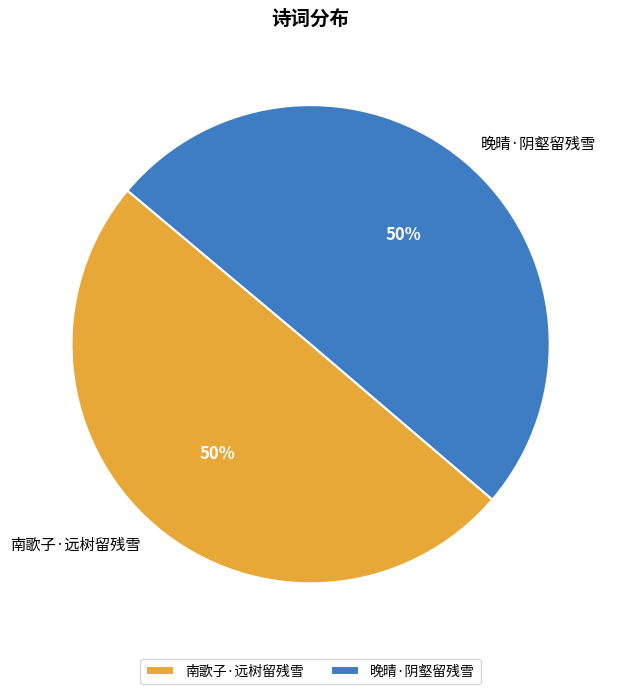

What is the ratio of the value at 晚晴·阴壑留残雪 to the value at 南歌子·远树留残雪?

1.0